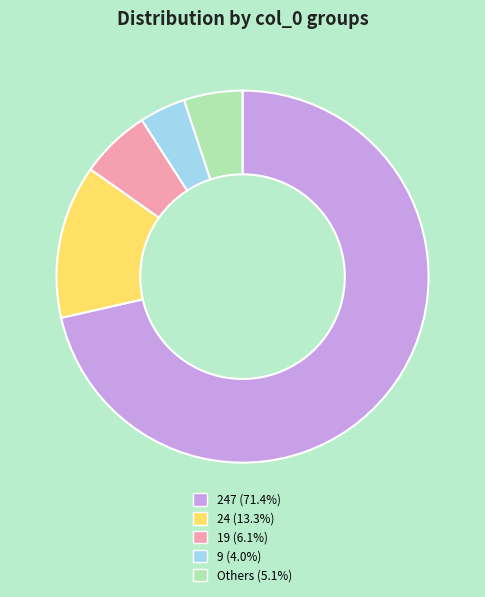

Is there any slice that represents more than half of the pie?

Yes